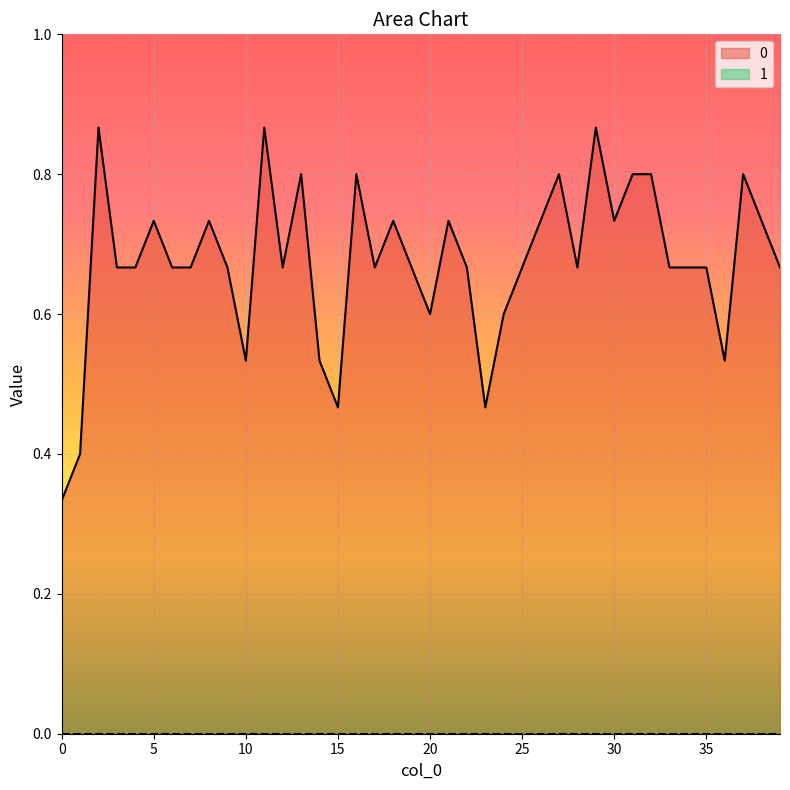

Is it true that the value at 24 is 0.6?

True